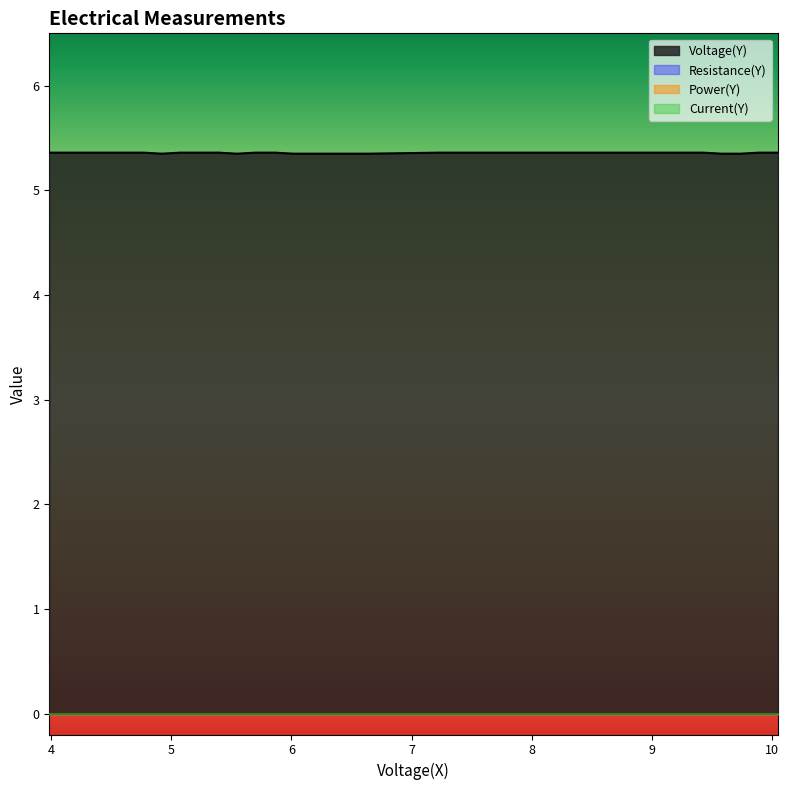

Is the value of Voltage(Y) at 29 greater than the value of Power(Y) at 0?

Yes